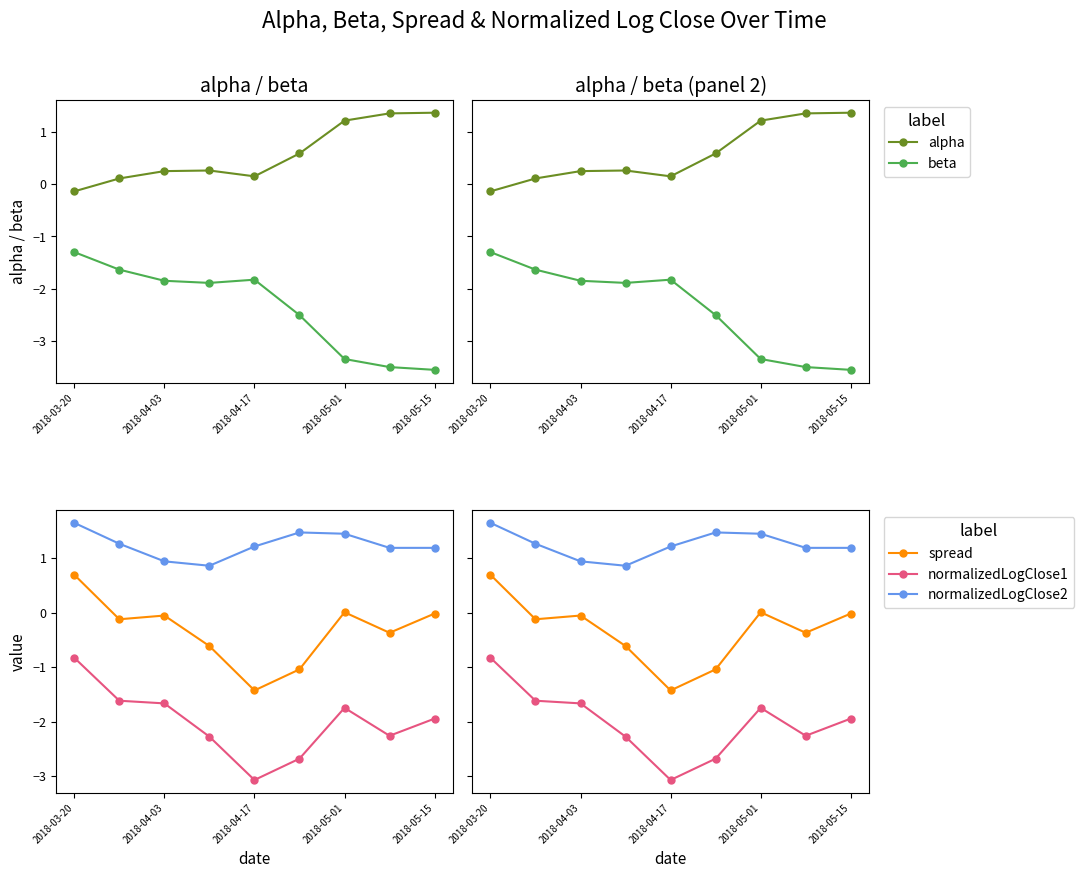

At which category is the sum across all series the highest?

2018-03-20